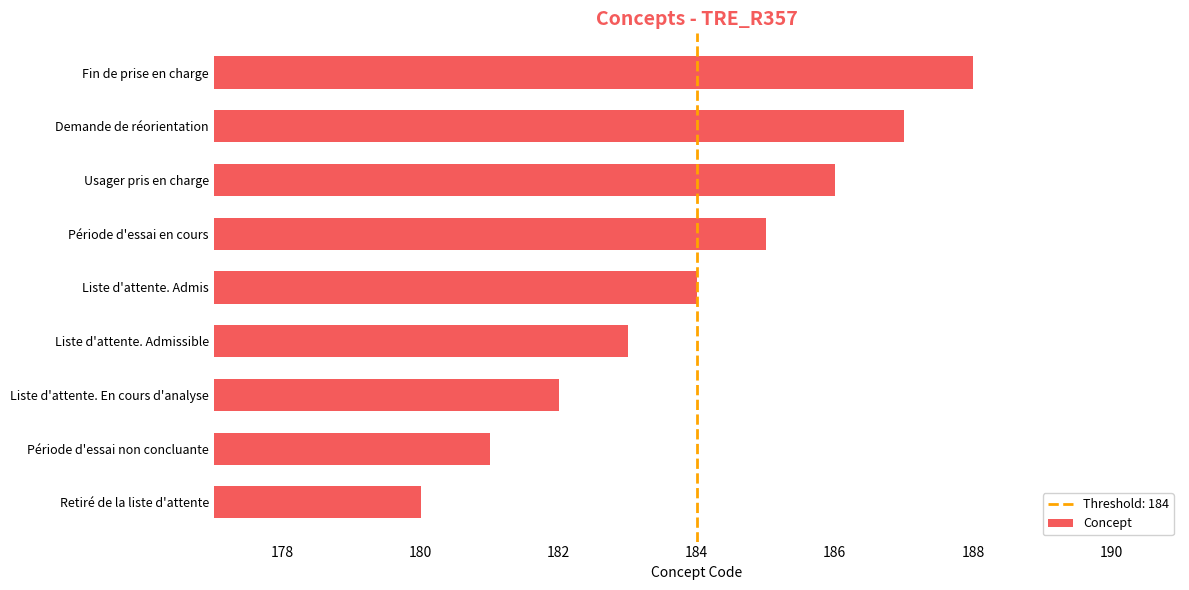

Count the values in the range 182 to 186.

5